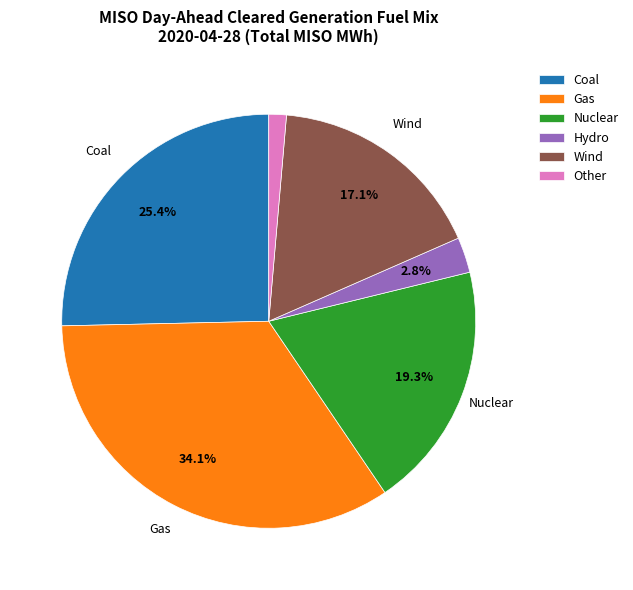

Does Gas represent more than half of the total?

No